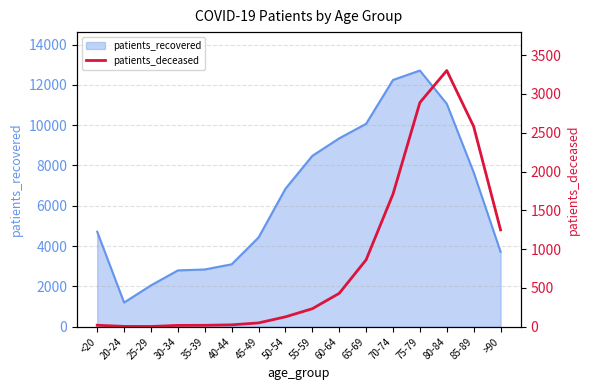

Where is the data nearest to the value 1652?

70-74